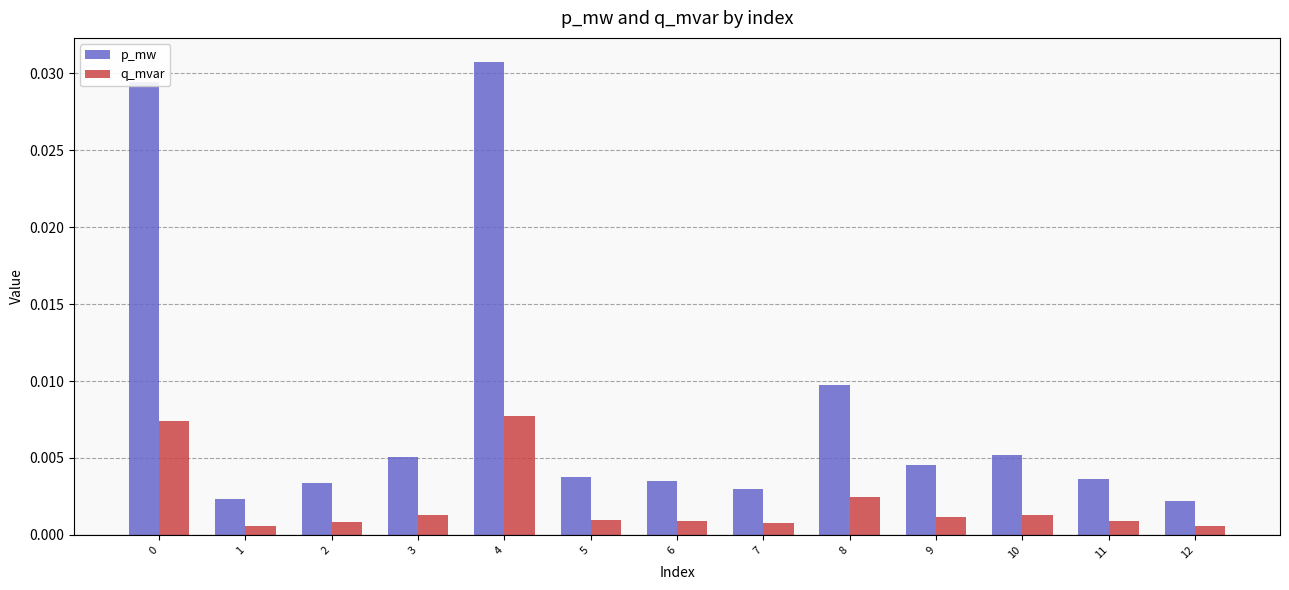

How many bars are there in total?

26